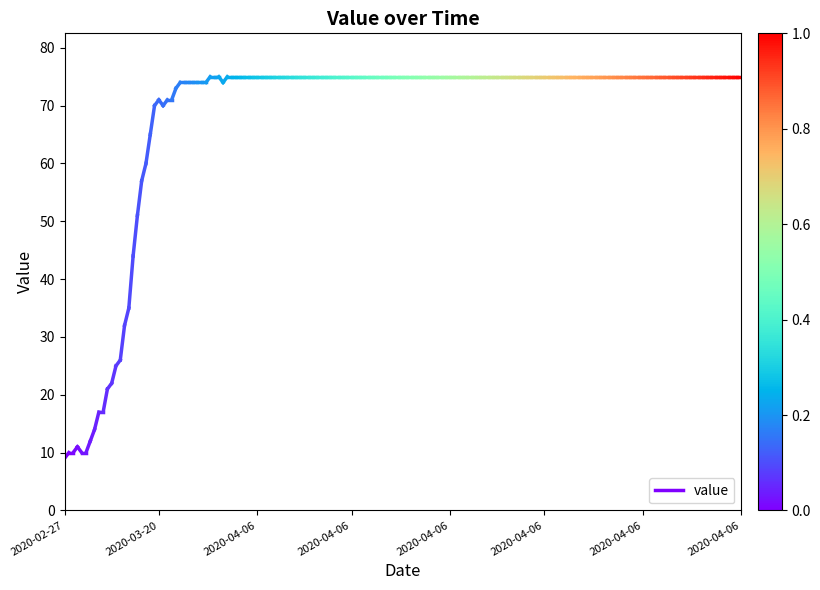

How many values are between 9 and 10?

2